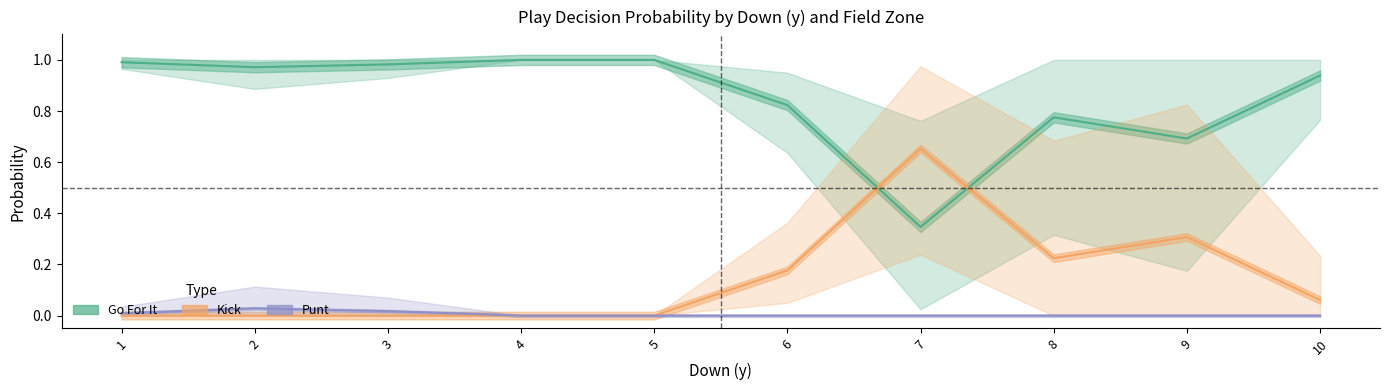

Reading right to left, transcribe all the data shown in this chart.

Go For It: 0.9	0.7	0.8	0.3	0.8	1.0	1.0	1.0	1.0	1.0
Kick: 0.1	0.3	0.2	0.7	0.2	0.0	0.0	0.0	0.0	0.0
Punt: 0.0	0.0	0.0	0.0	0.0	0.0	0.0	0.0	0.0	0.0